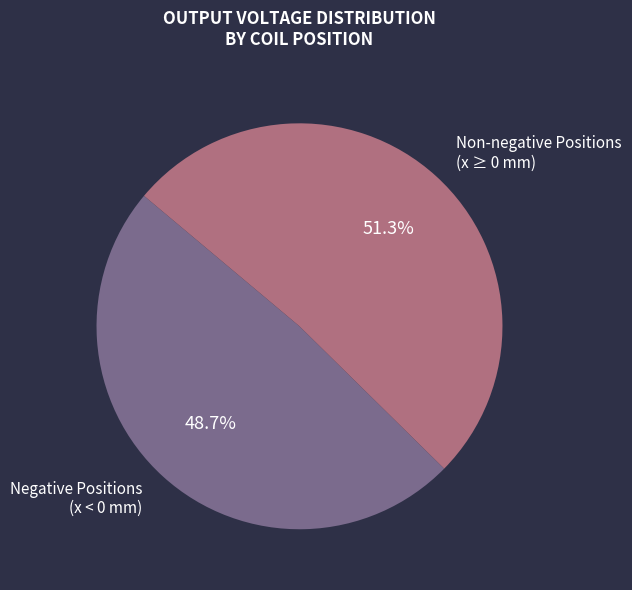

Do Negative Positions (x < 0 mm) and Non-negative Positions (x ≥ 0 mm) together represent more than half of the pie?

Yes